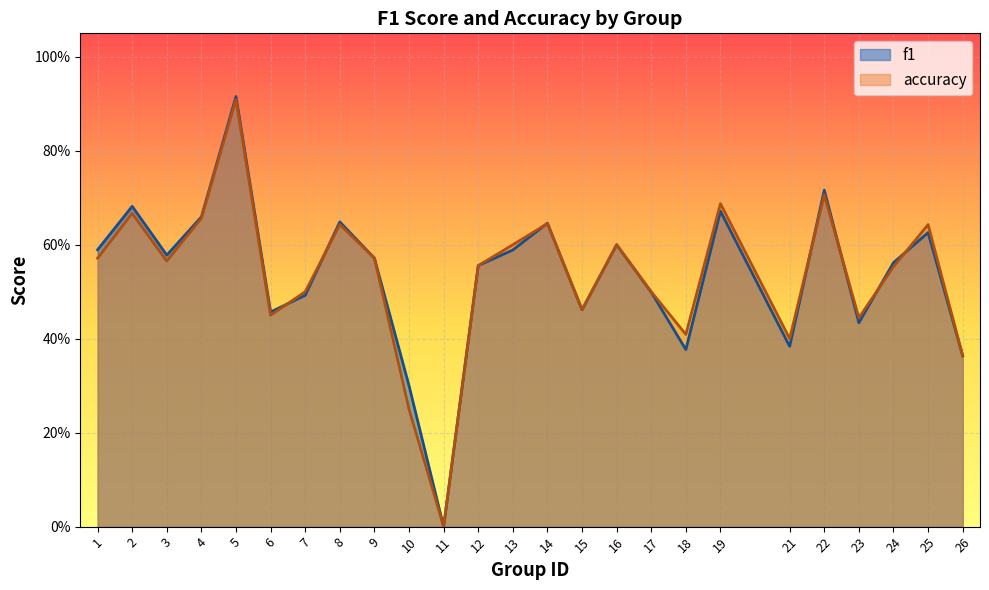

Rank the series by their average value, from lowest to highest.

accuracy, f1